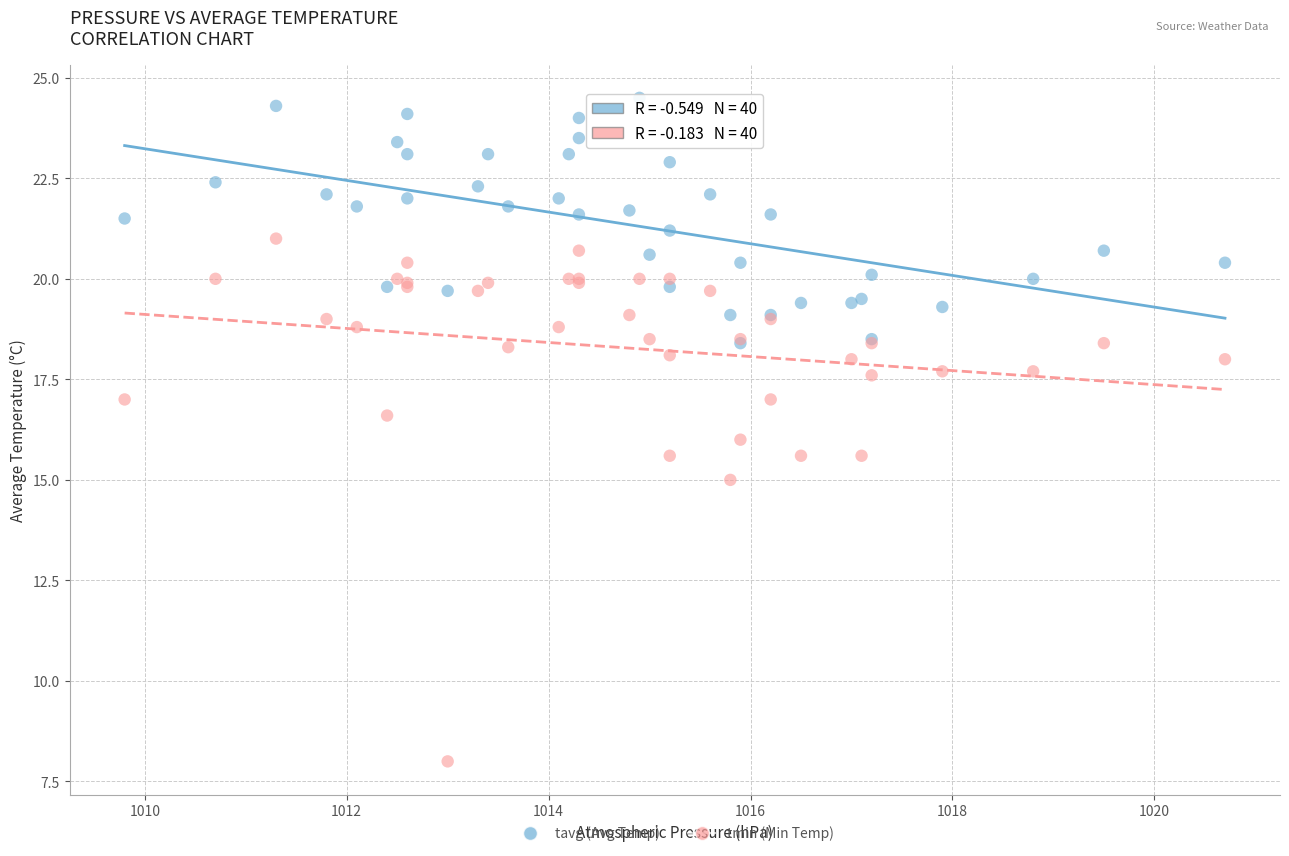

Which series contains the lowest Y value?

tmin (Min Temp)